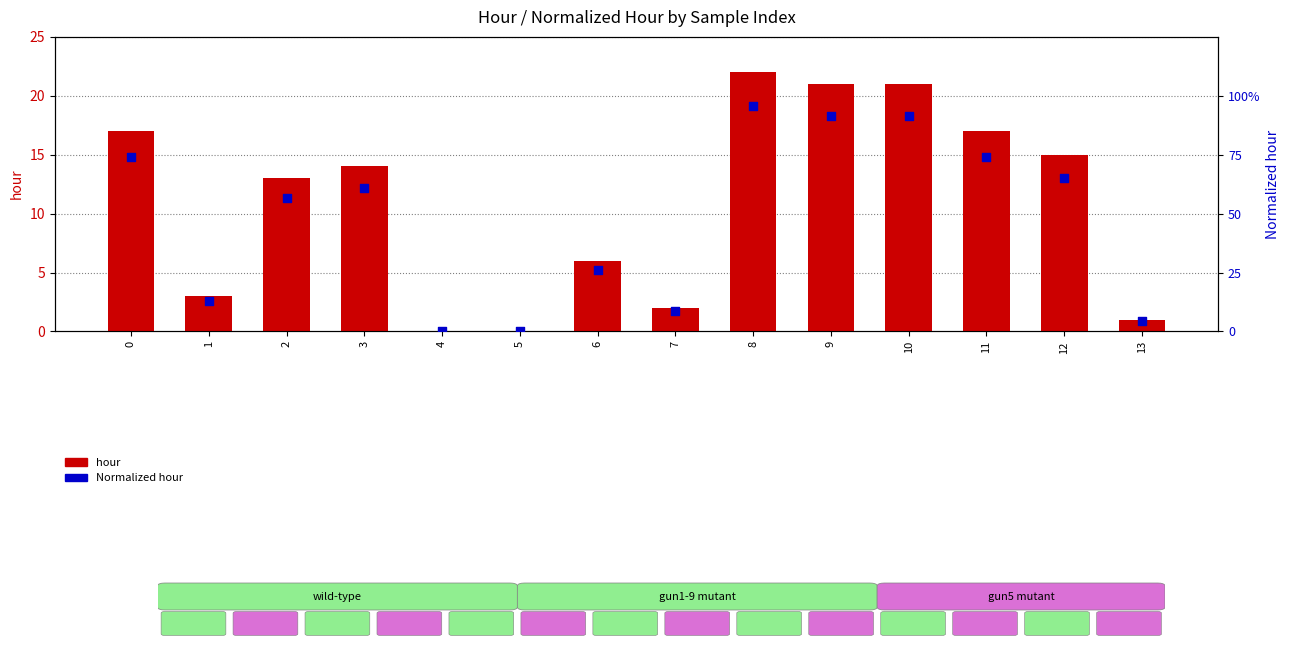

Which series contains the highest Y value?

hour